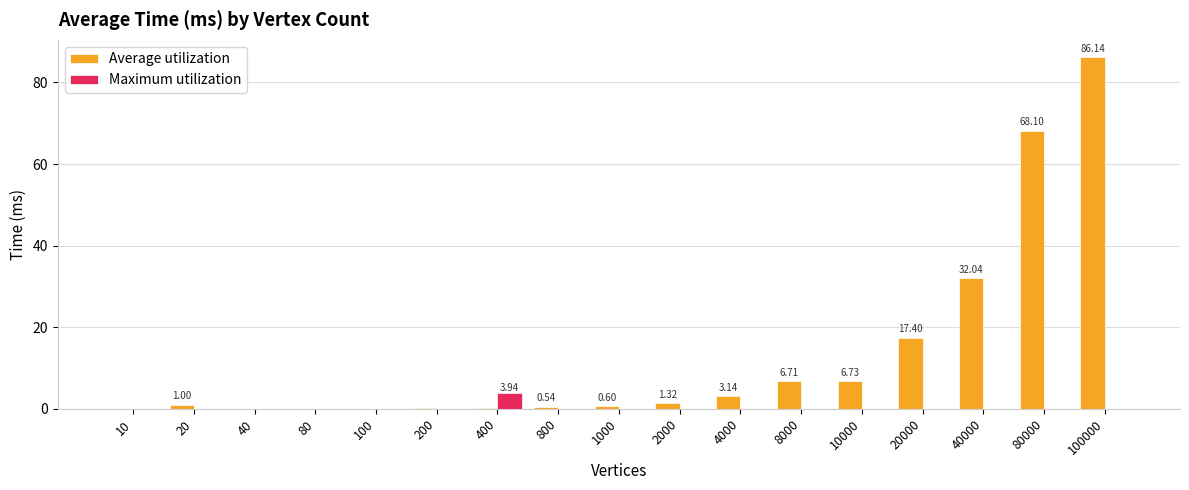

How many groups of bars are there?

17